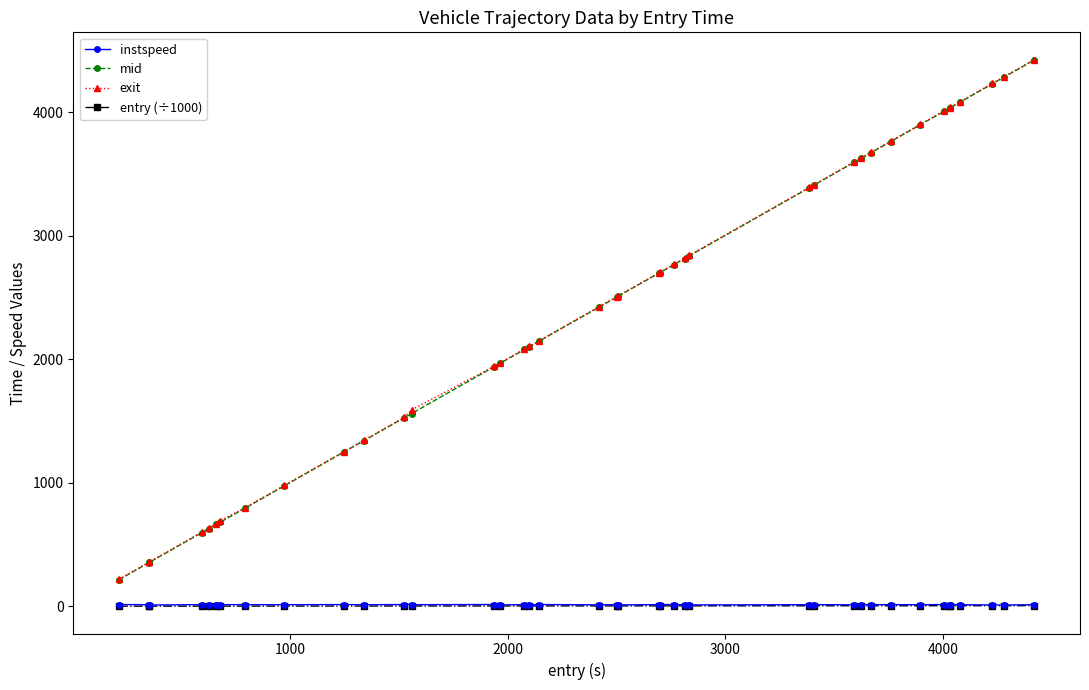

True or false: entry (÷1000) and instspeed intersect in this chart.

False